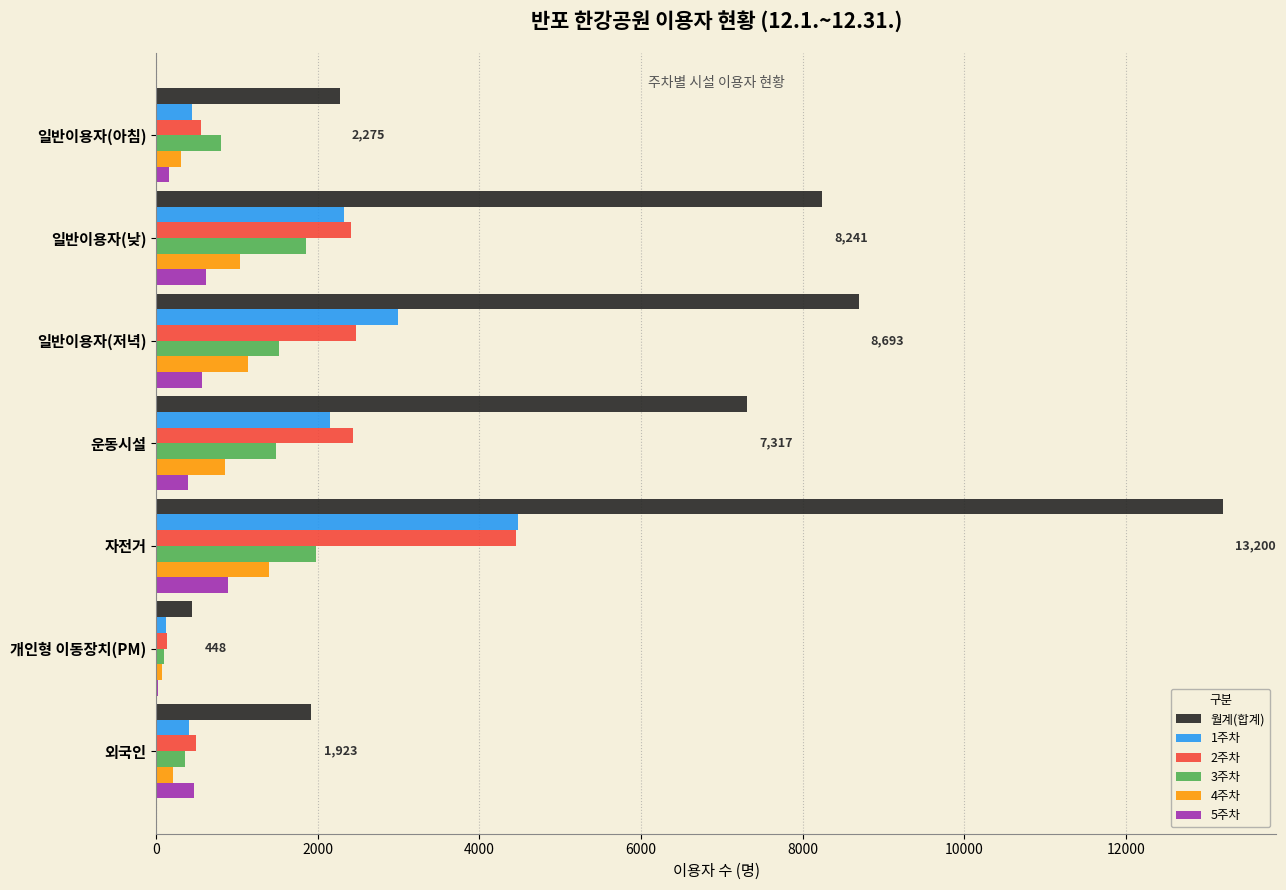

Which category has the highest value in the 2주차 series?

자전거